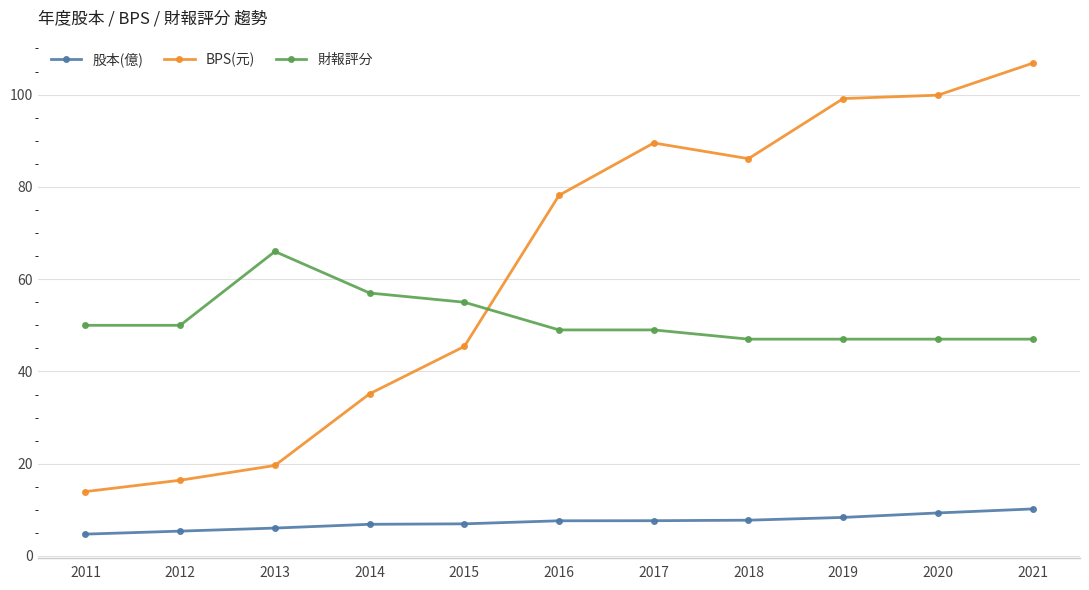

What is the difference between the maximum and second lowest values in the 股本(億) series?

4.8